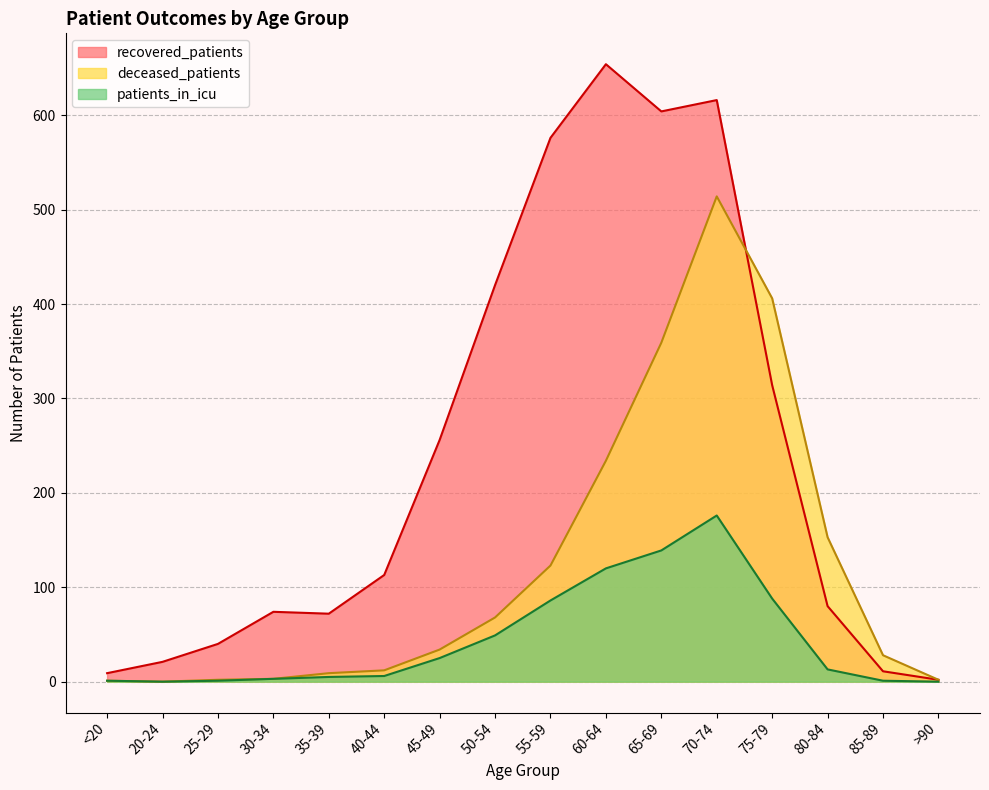

What is the value of the recovered_patients point at the 3rd from the left?

40